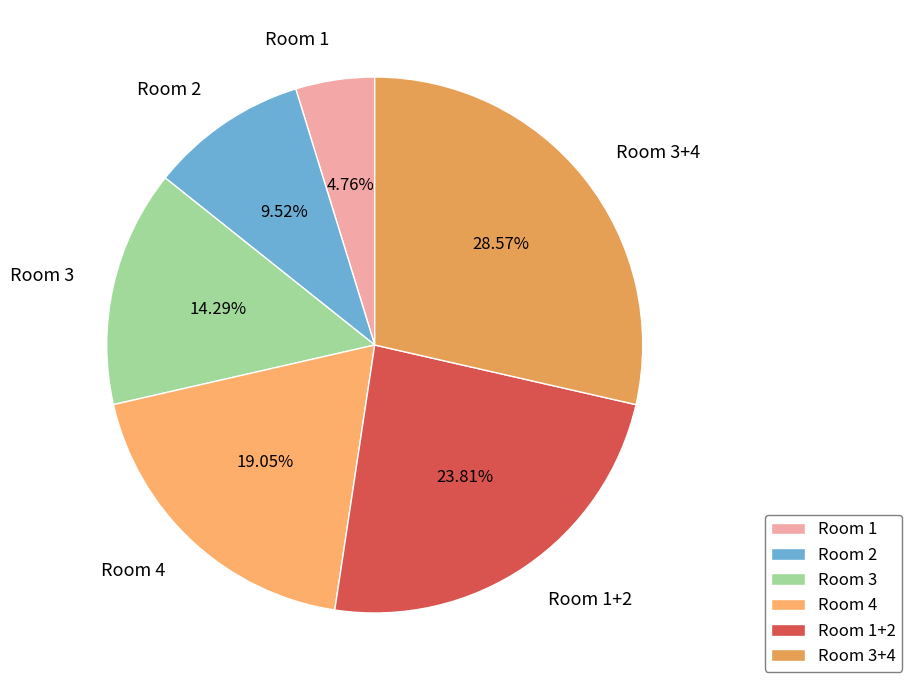

To the nearest percent, what is the difference between the Room 1+2 and Room 1 slice percentages?

19%